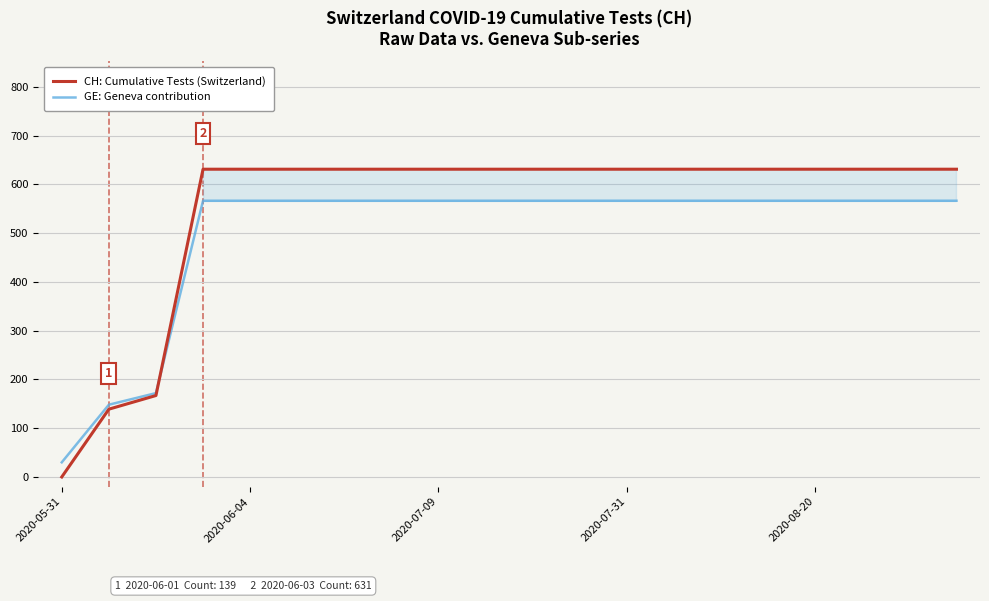

At which label does CH: Cumulative Tests (Switzerland) reach its minimum?

2020-05-31